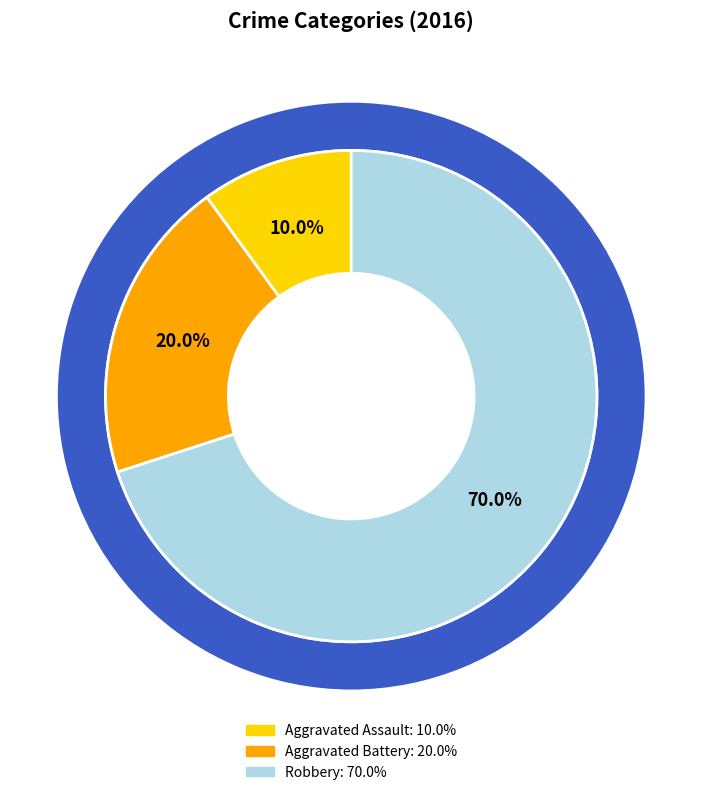

True or false: Aggravated Assault accounts for 3% of the total.

False